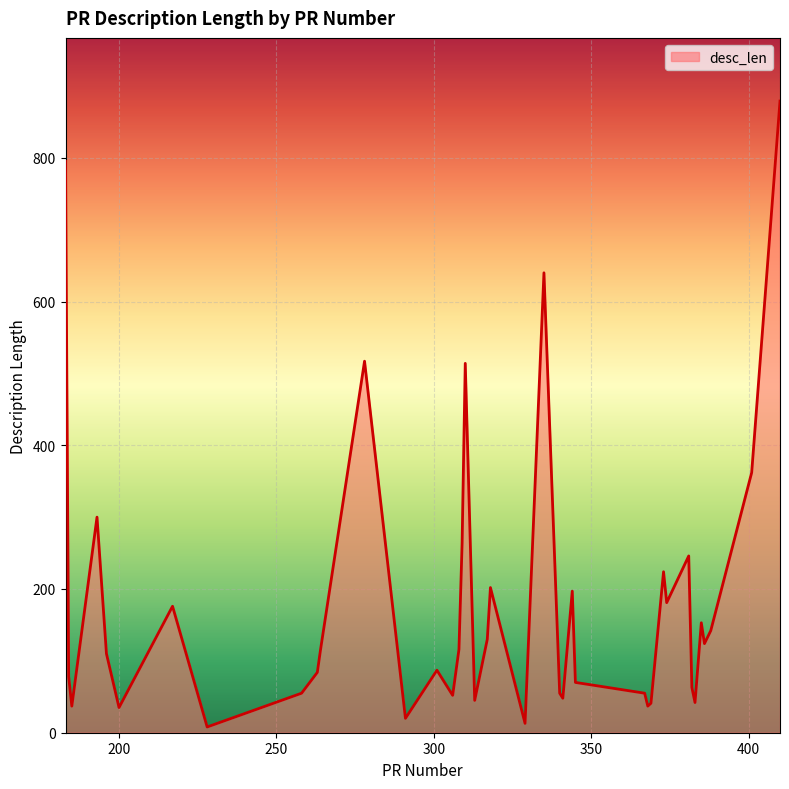

What is the difference between the maximum and minimum values?

871